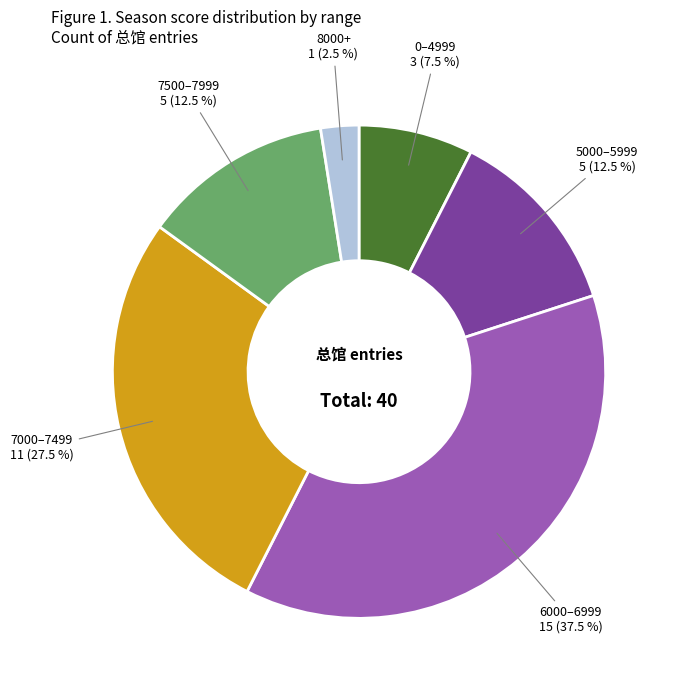

What is the ratio of the value at 5000–5999 to the value at 6000–6999?

0.3